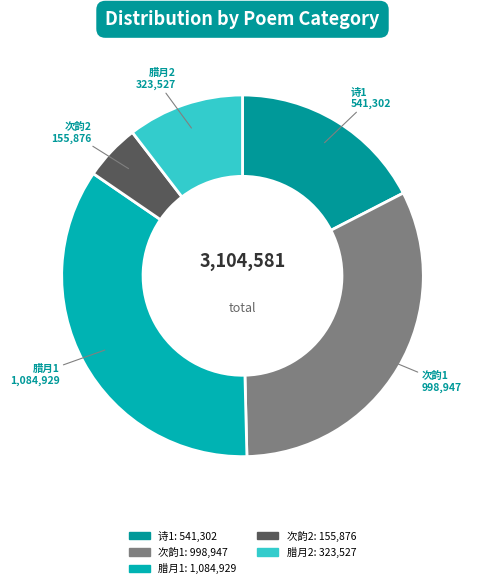

How many slices are in this pie chart?

5